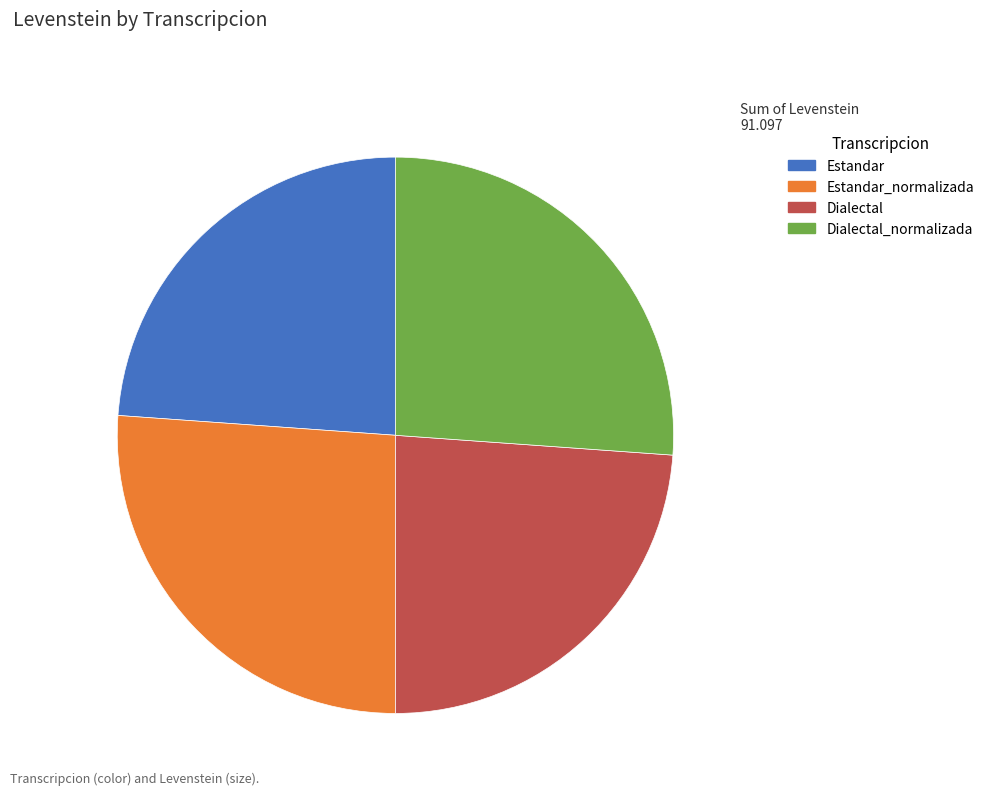

Is there a majority slice in this chart?

No